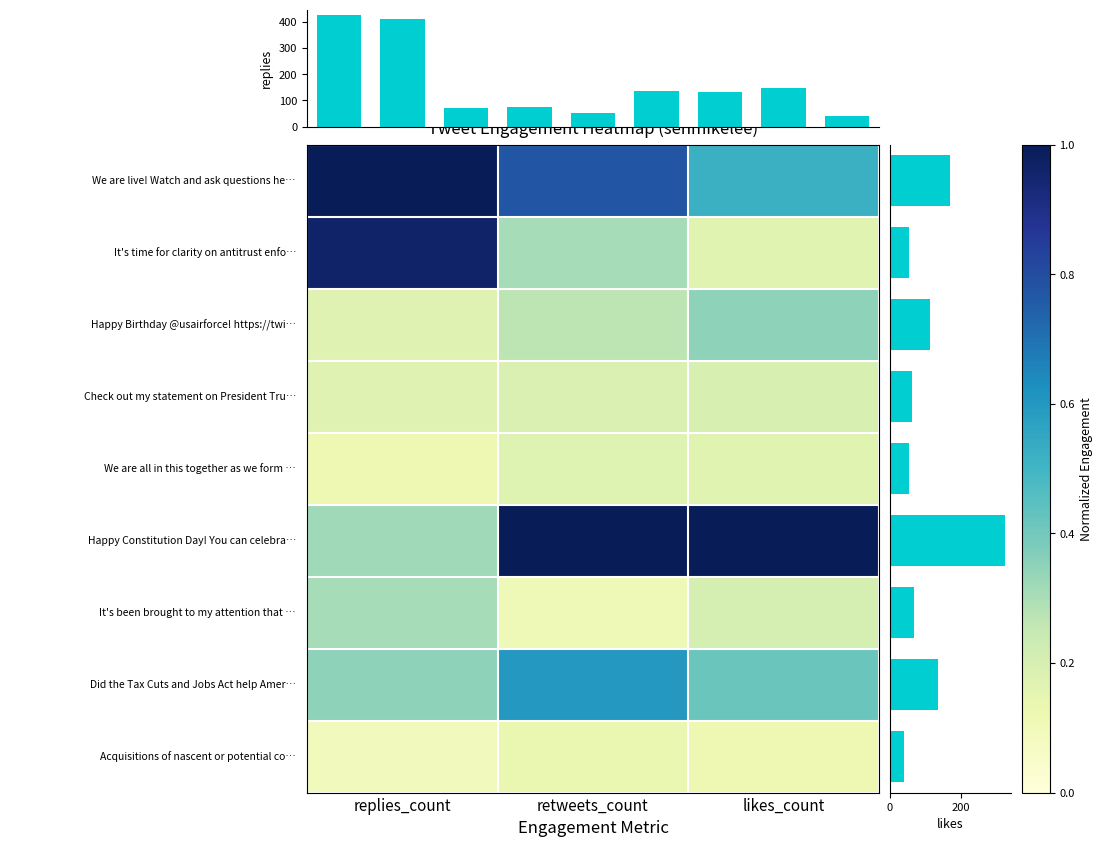

At which category is the sum across all series the highest?

retweets_count